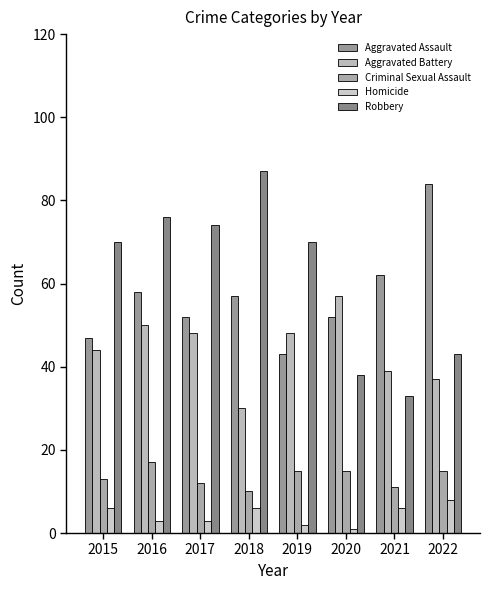

How many groups of bars are there?

8